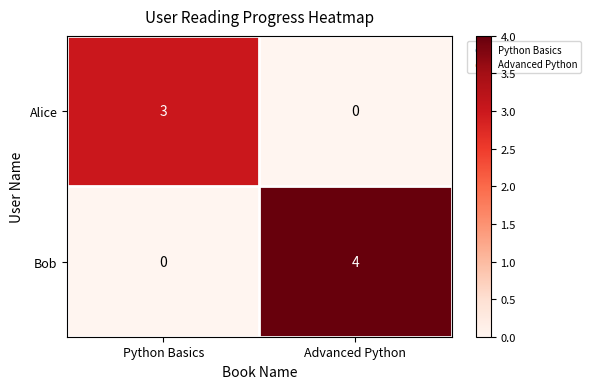

The Bob series shows 0 at Python Basics. True or false?

True